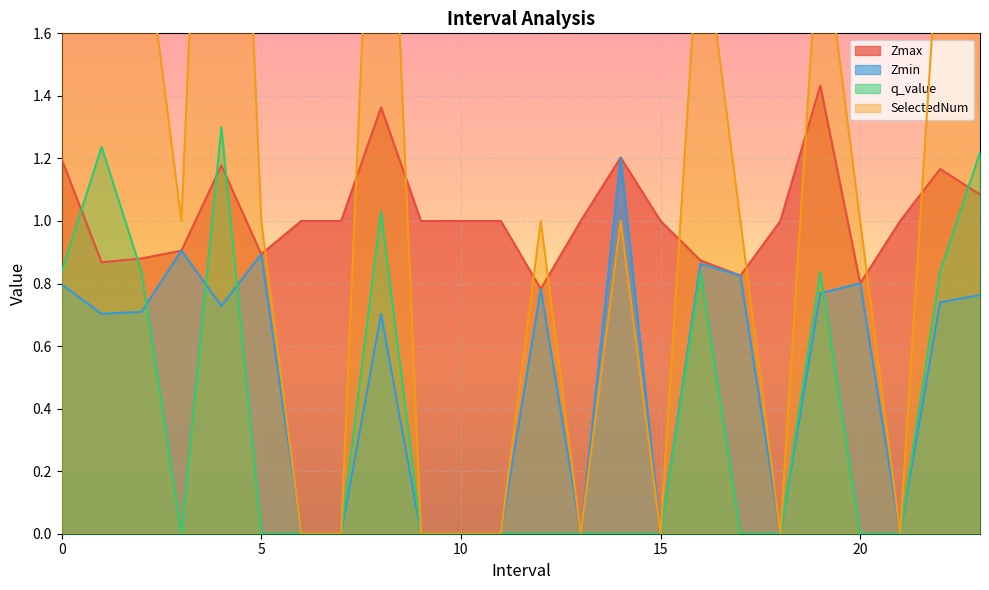

True or false: q_value has a value of 0.7 at 6.

False